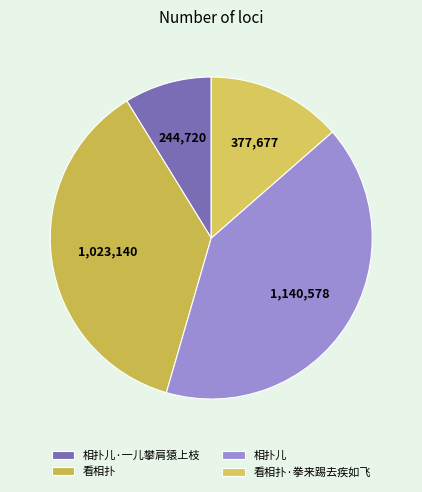

What is the change in value from 相扑儿 to 看相扑·拳来踢去疾如飞?

-762901